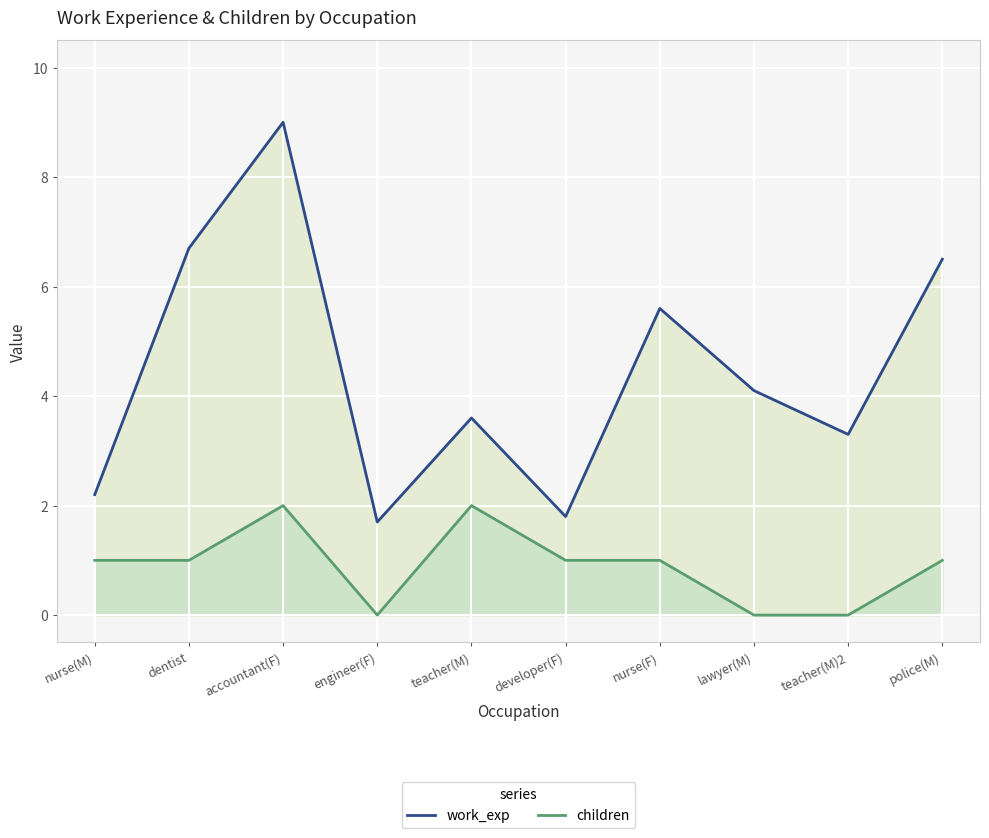

Where is the first local maximum for children?

accountant(F)